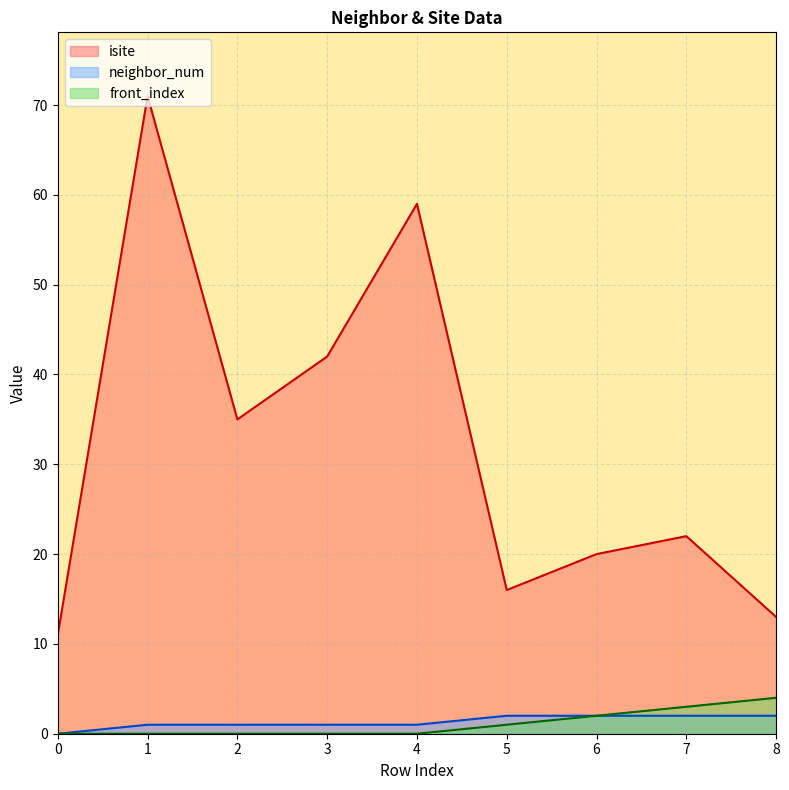

What is the average value of the front_index series?

1